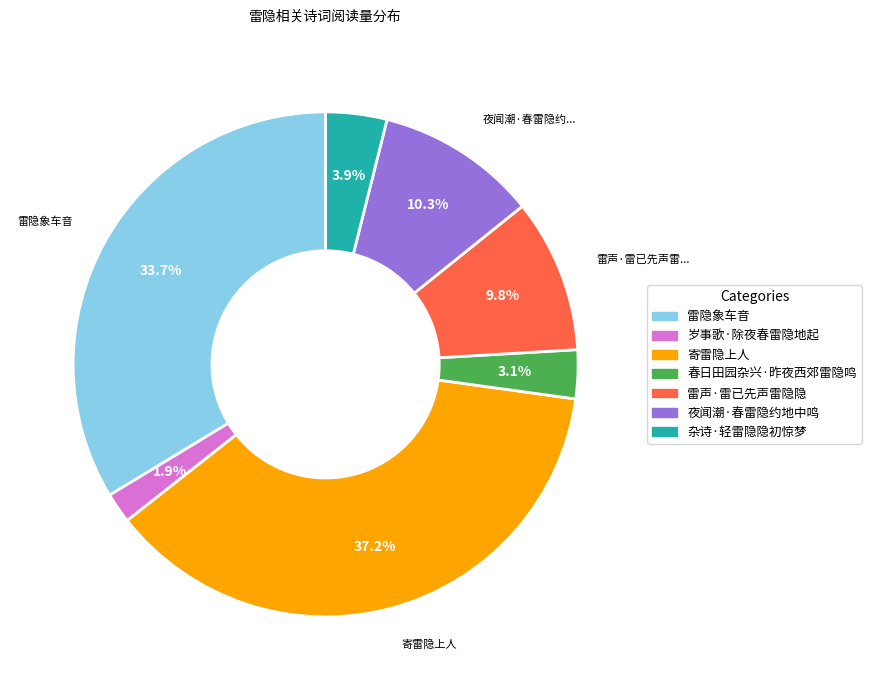

True or false: 雷隐象车音 accounts for 34% of the total.

True